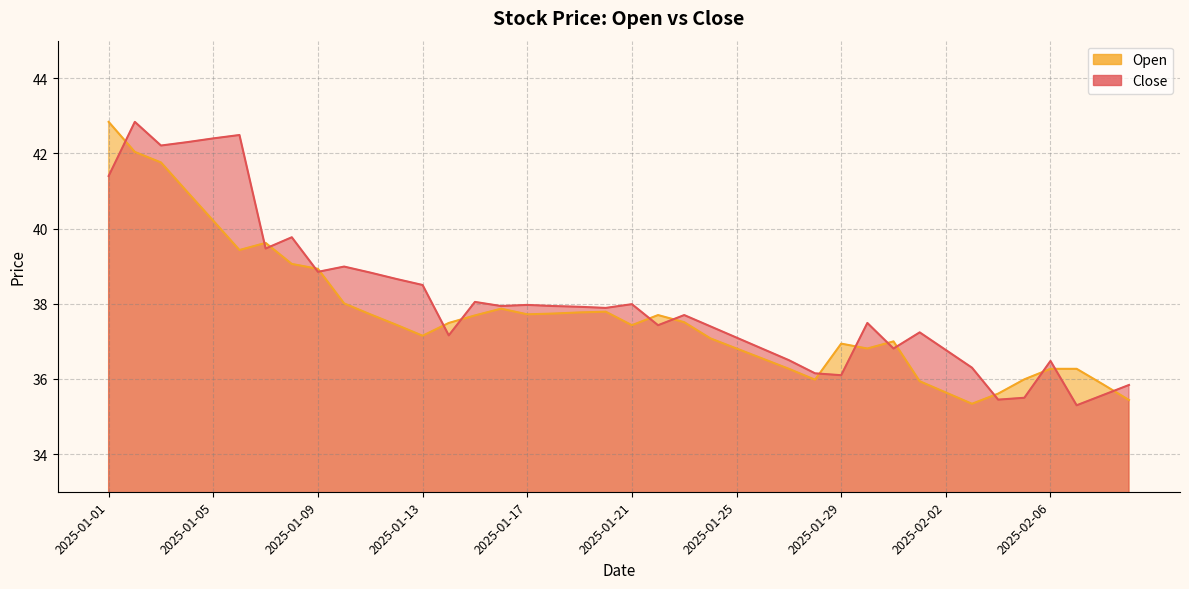

Reading left to right, transcribe all the data shown in this chart.

Close: 41.4	42.8	42.2	42.3	42.4	42.5	39.5	39.8	38.9	39.0	38.8	38.7	38.5	37.2	38.0	37.9	38.0	37.9	37.9	37.9	38.0	37.4	37.7	37.4	37.1	36.8	36.5	36.1	36.1	37.5	36.8	37.2	36.8	36.3	35.5	35.5	36.5	35.3	35.6	35.8
Open: 42.8	42.0	41.8	41.0	40.2	39.4	39.6	39.1	38.9	38.0	37.7	37.4	37.1	37.5	37.7	37.9	37.7	37.7	37.8	37.8	37.4	37.7	37.5	37.1	36.8	36.5	36.3	36.0	36.9	36.8	37.0	35.9	35.6	35.3	35.6	36.0	36.3	36.3	35.9	35.4